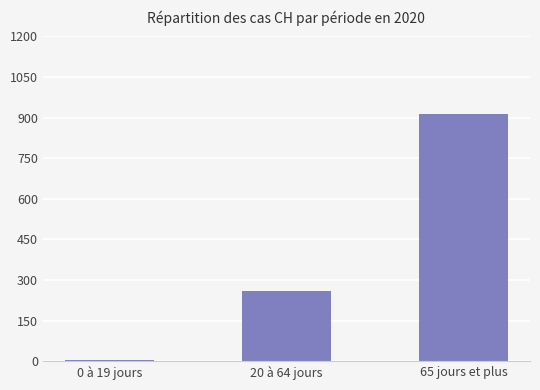

How many categories are shown in the chart?

3